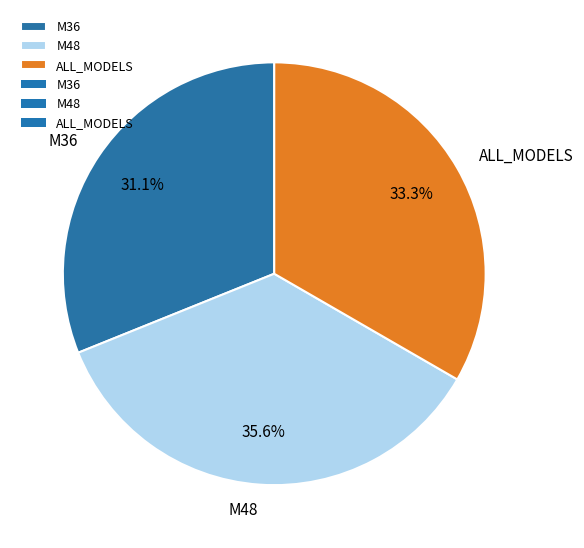

Approximately how many times larger is the value at ALL_MODELS compared to M36?

1.1